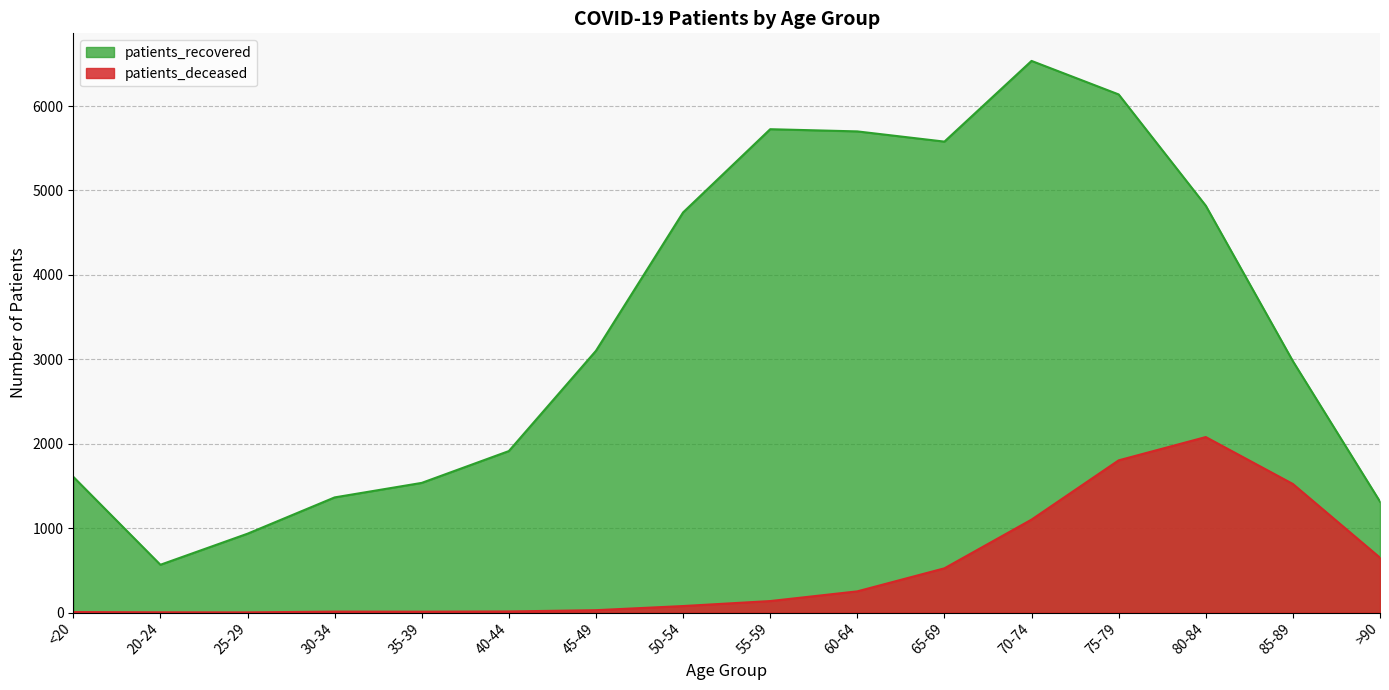

True or false: patients_recovered has a value of 1608 at <20.

True